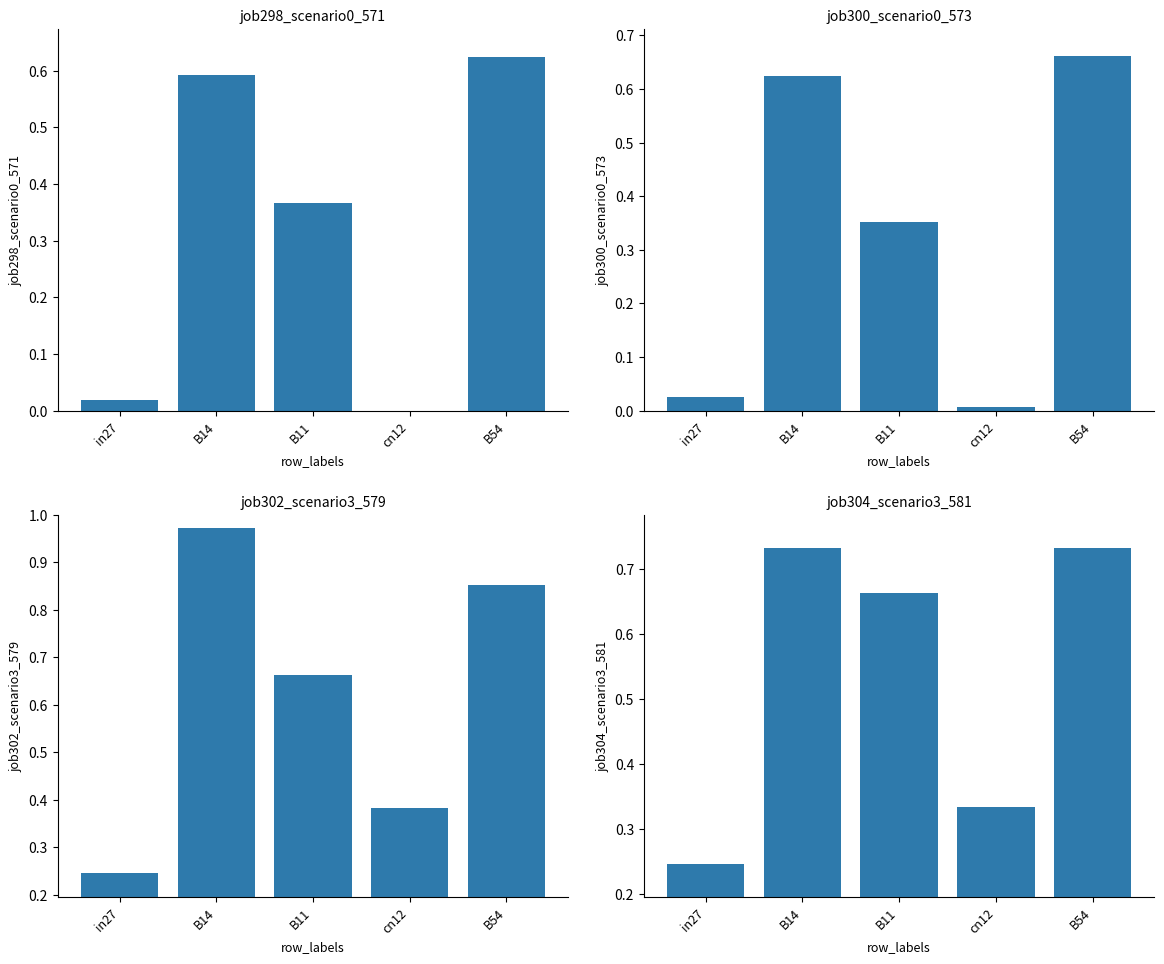

What is the spread (max minus min) of values at in27?

0.2